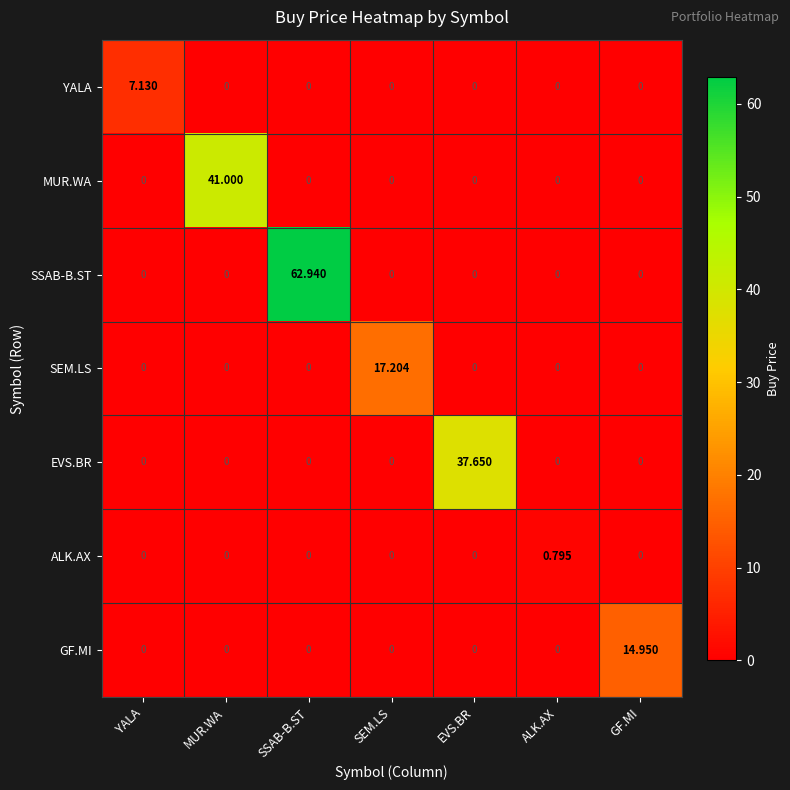

At which label does EVS.BR reach its peak?

EVS.BR